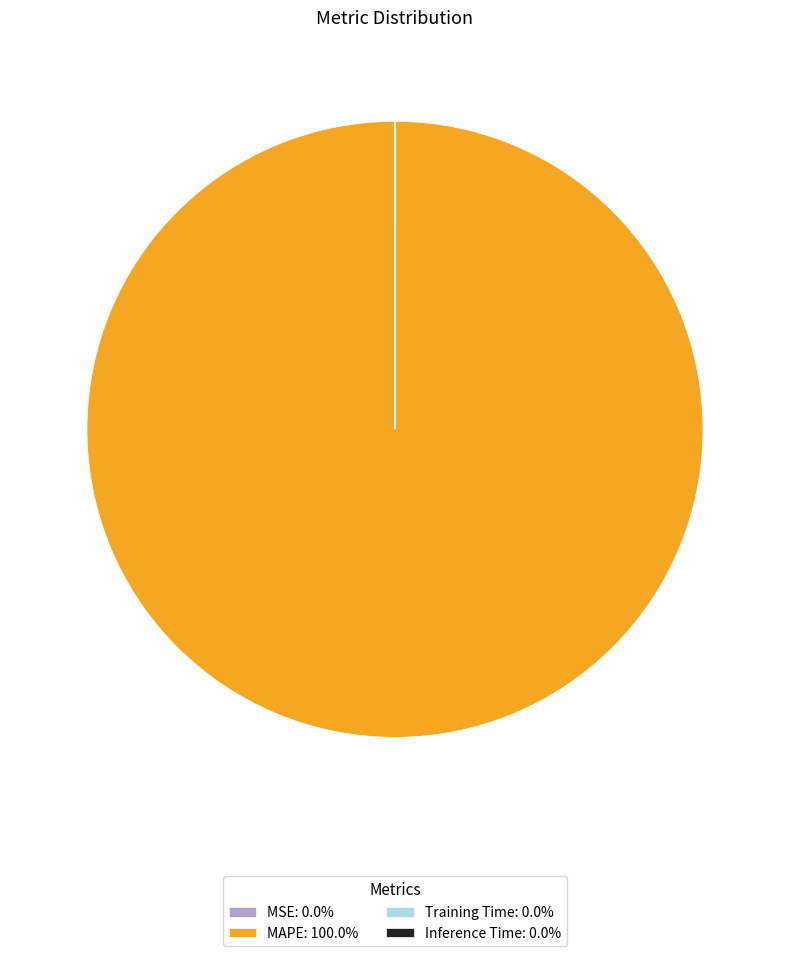

What is the largest slice in the pie chart?

MAPE